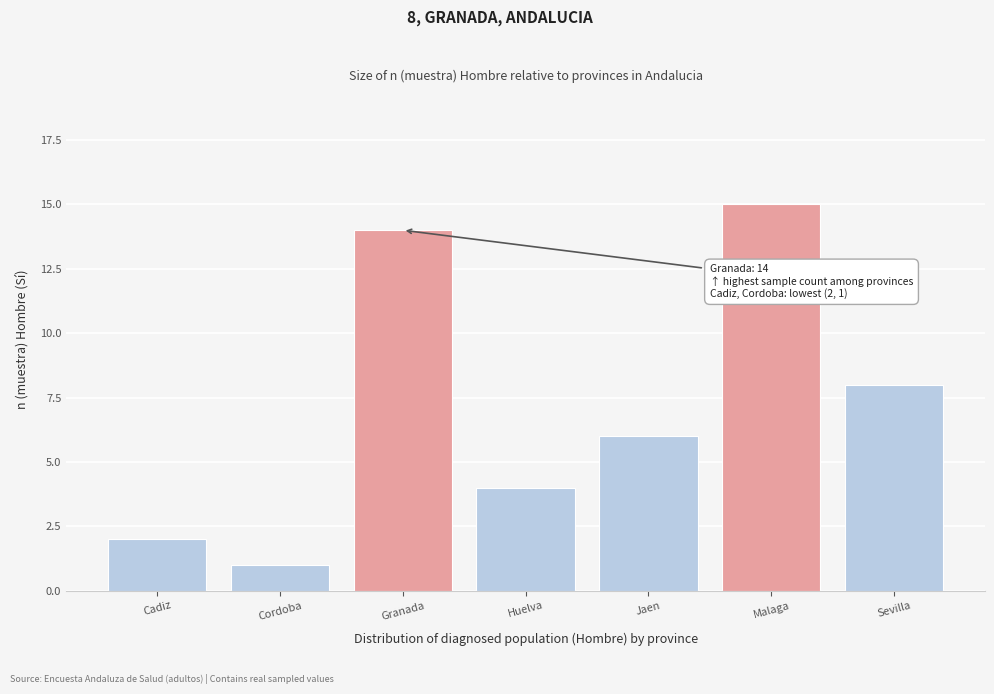

Reading right to left, transcribe all the data shown in this chart.

8	15	6	4	14	1	2